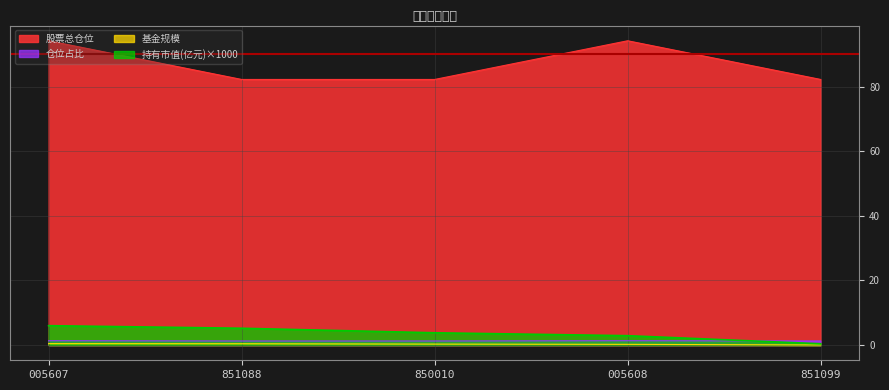

Is the value of 股票总仓位 at 851099 greater than the value of 持有市值(亿元)×1000 at 005607?

Yes